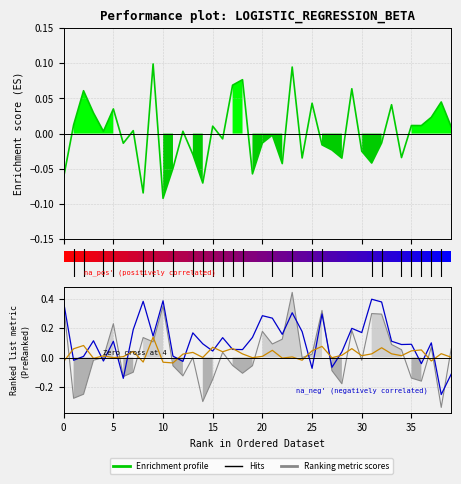

The train_roc_auc series shows 0.1 at 35. True or false?

False